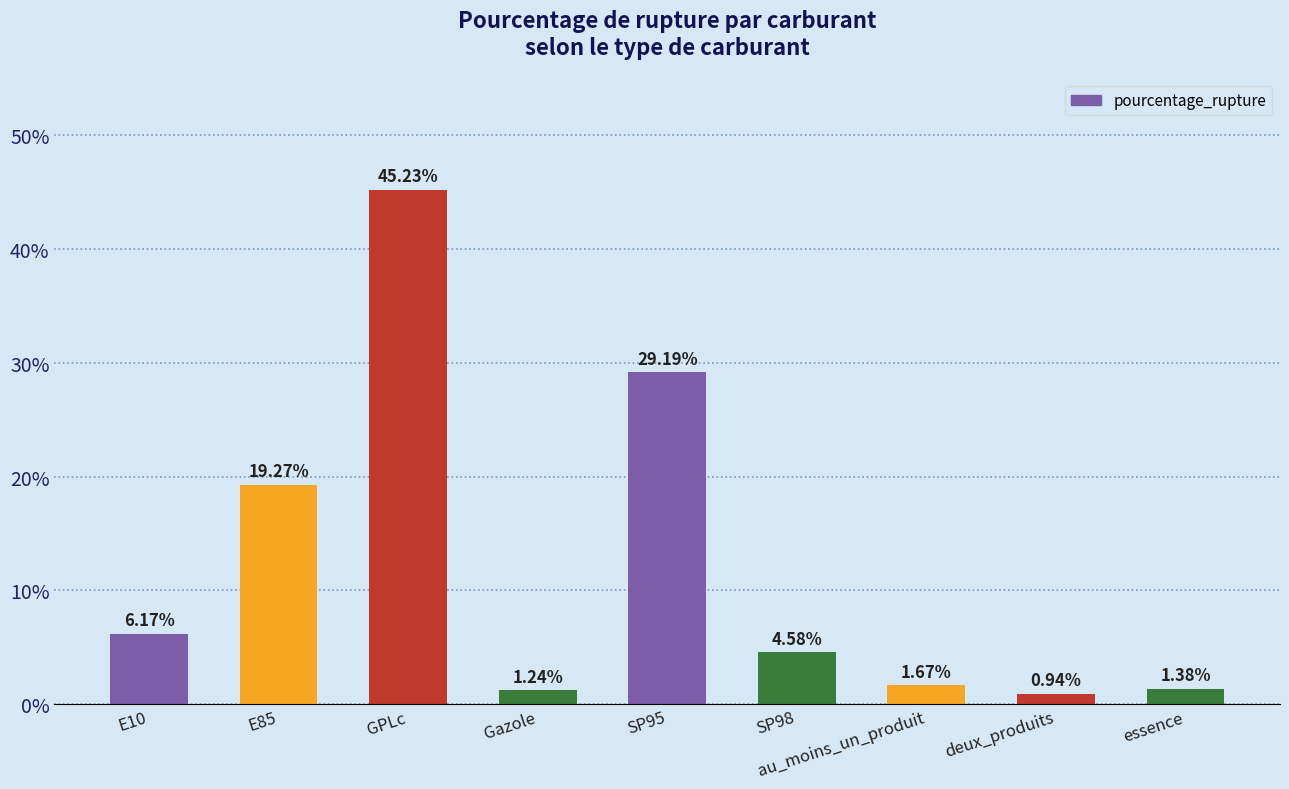

Where is the data nearest to the value 23?

E85